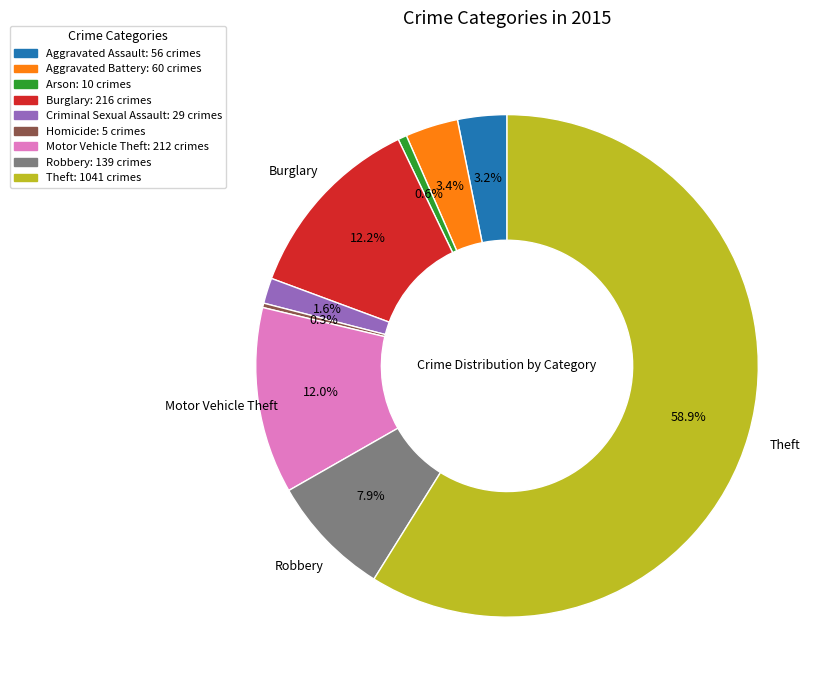

What is the ratio of the value at Burglary: 216 crimes to the value at Arson: 10 crimes?

21.6